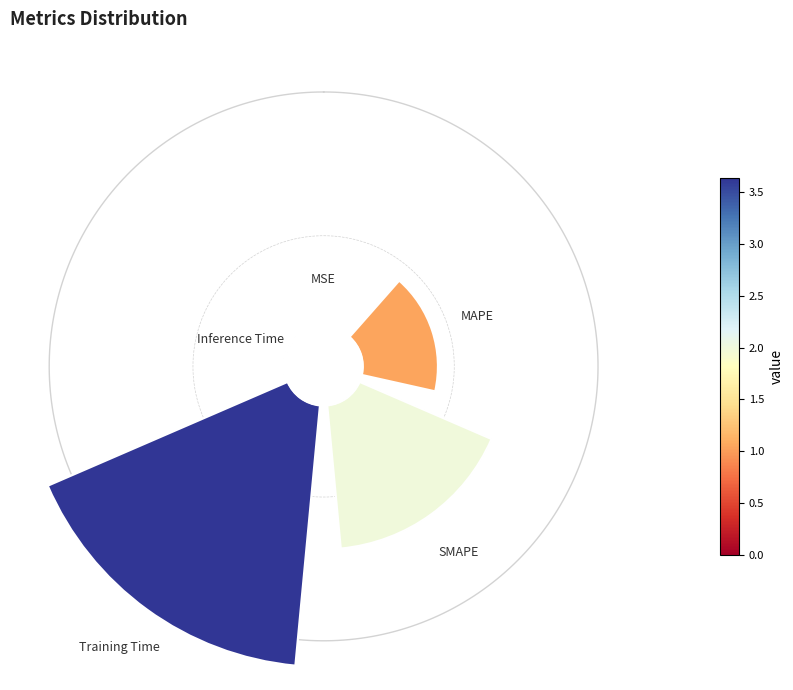

What is the change in value from MSE to MAPE?

+0.3